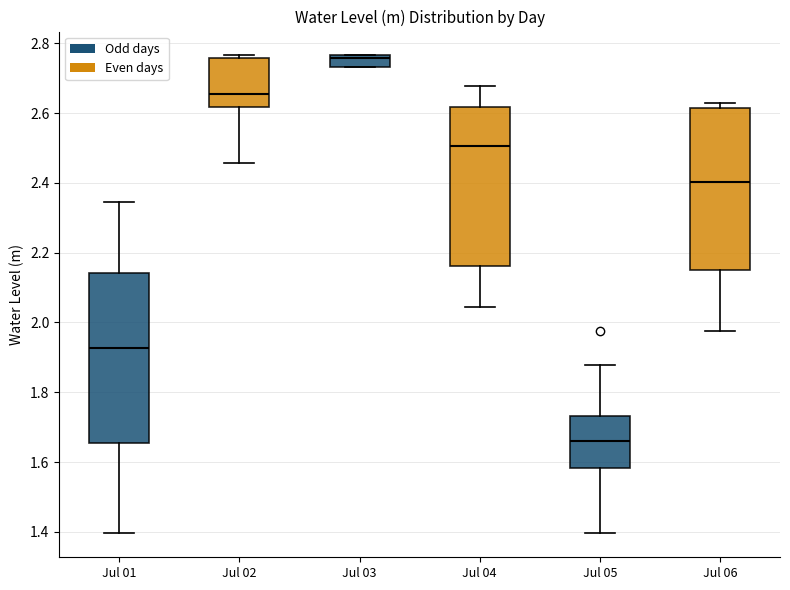

Which box's median line is the highest?

Jul 03